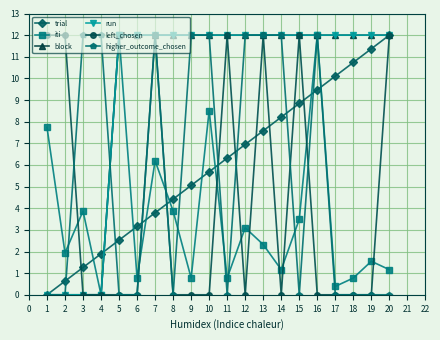

How many values in the block series are below 12?

4